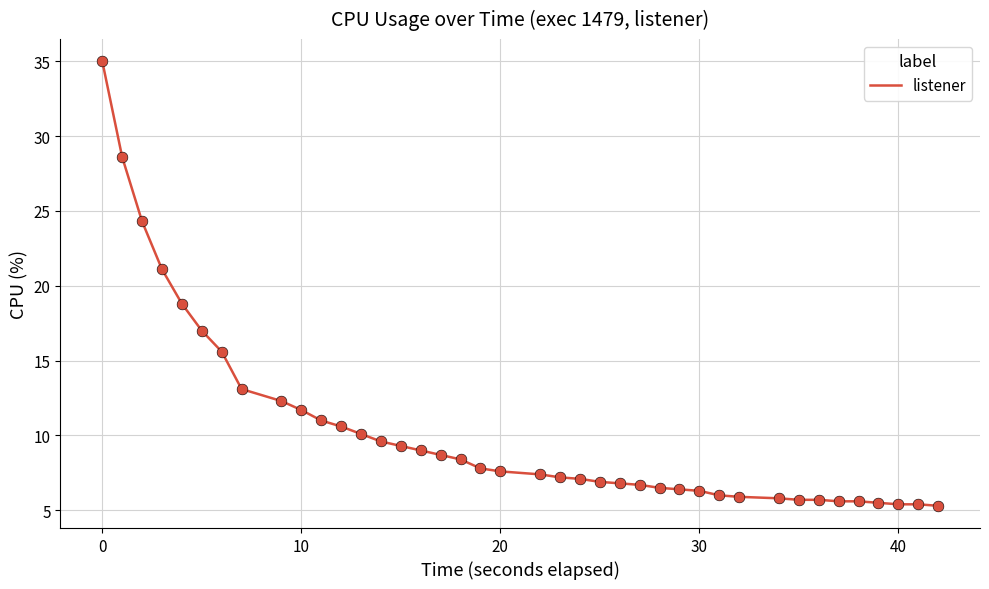

What is the minimum value shown in the chart?

5.3